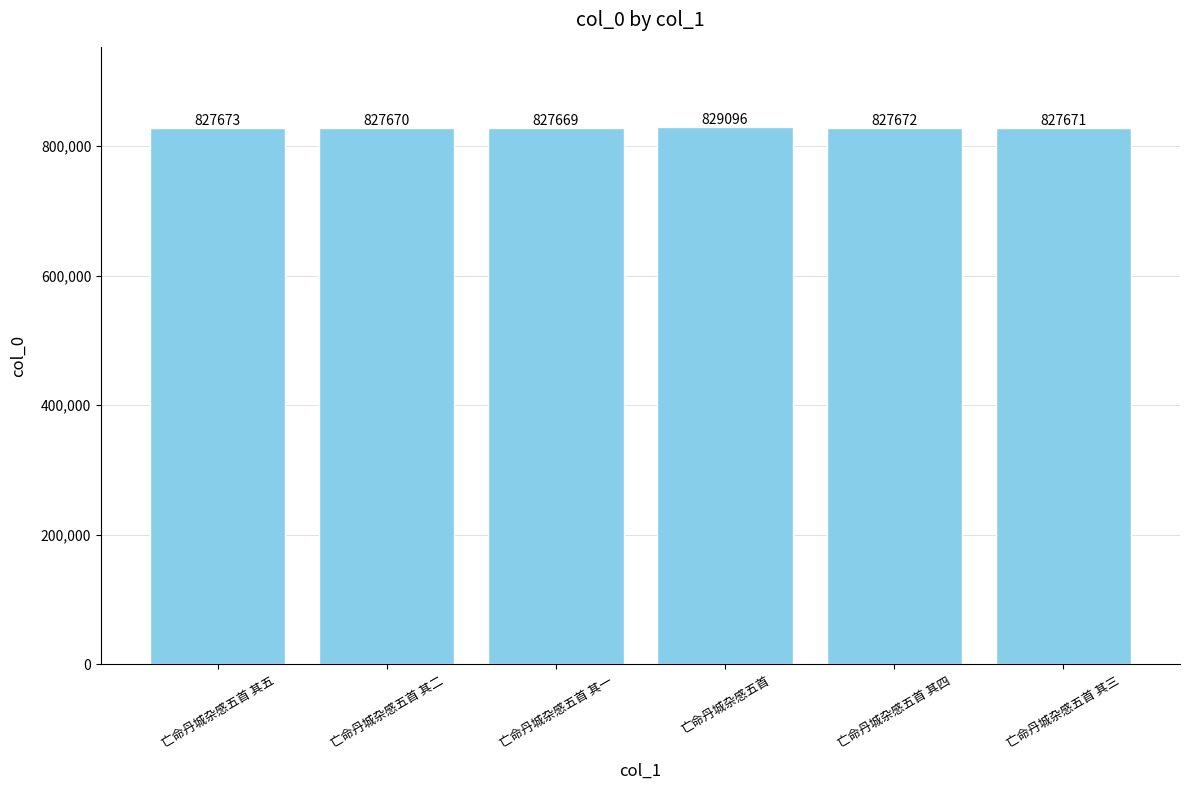

What is the value of the 2nd bar from the left?

827670